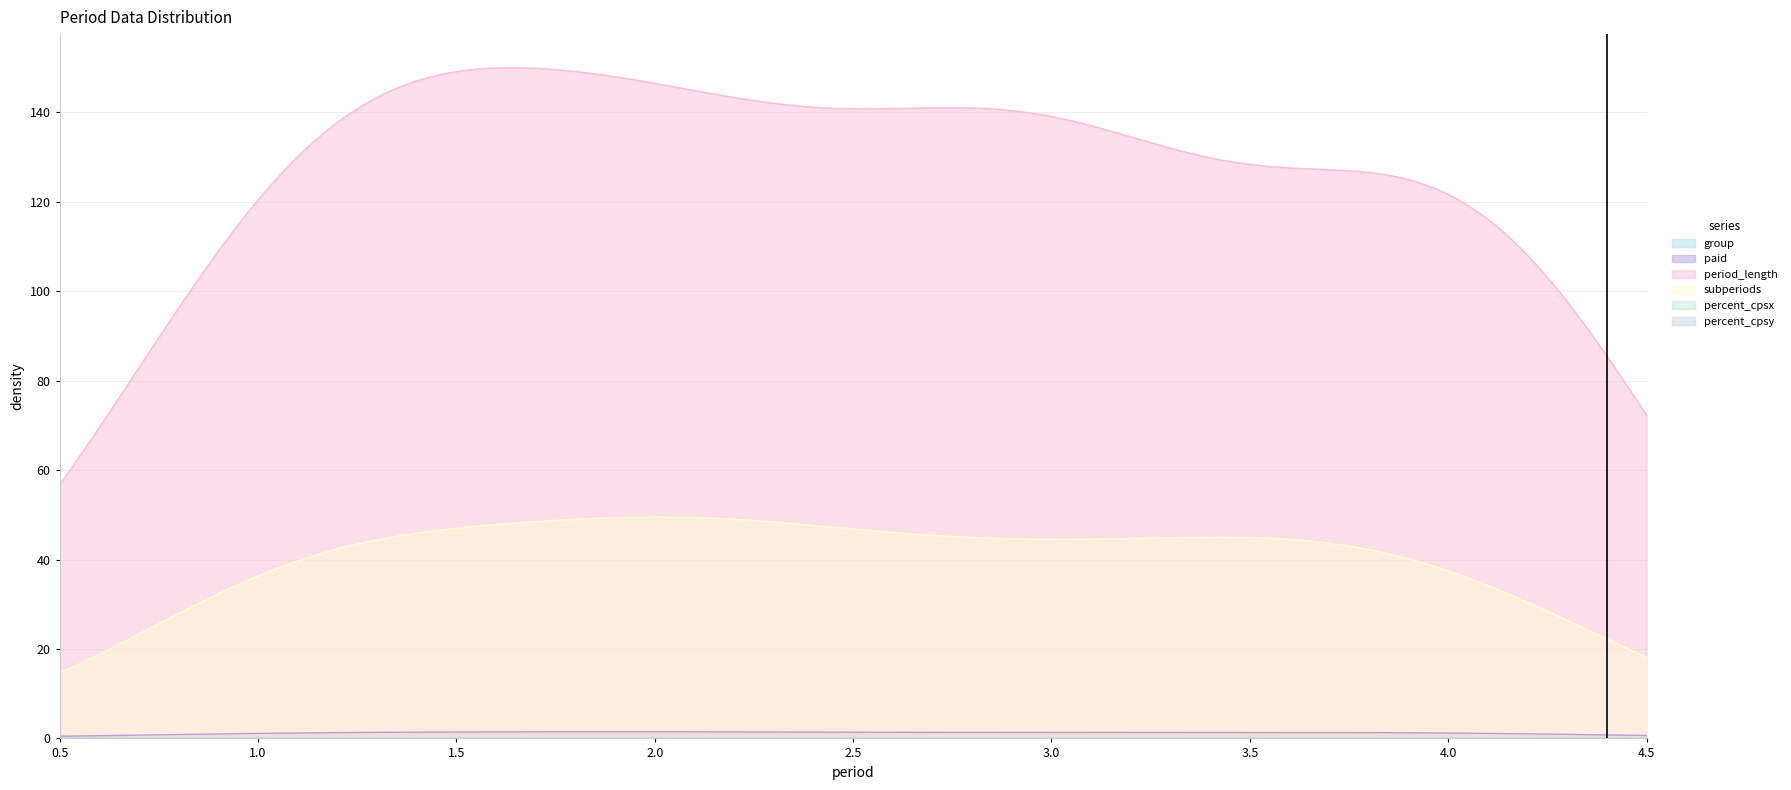

What is the value of the period_length point at the 4th from the left?

100